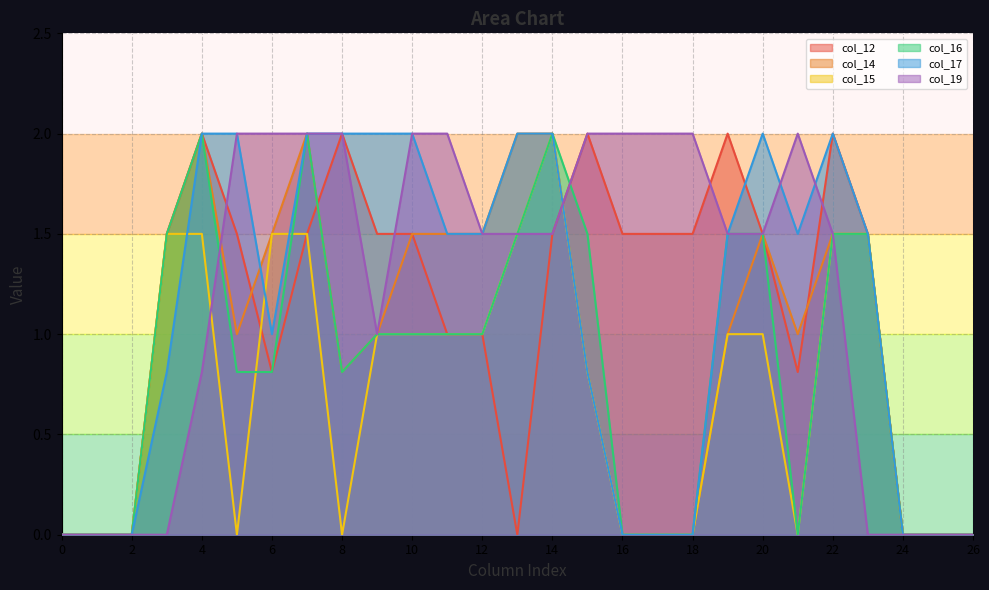

At which label is col_14 closest to 1?

5